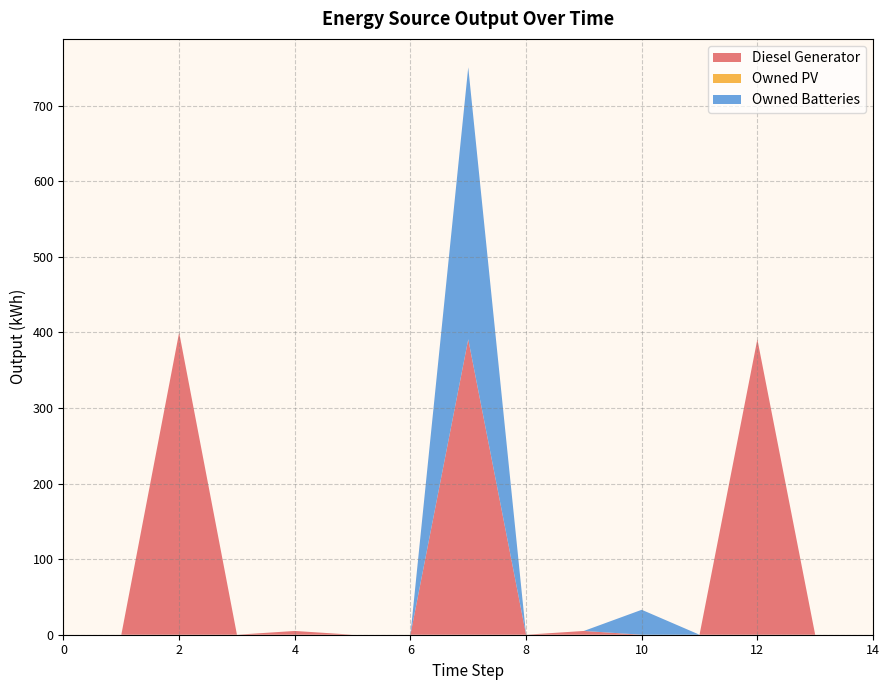

How many positive values does the Diesel Generator series have?

5